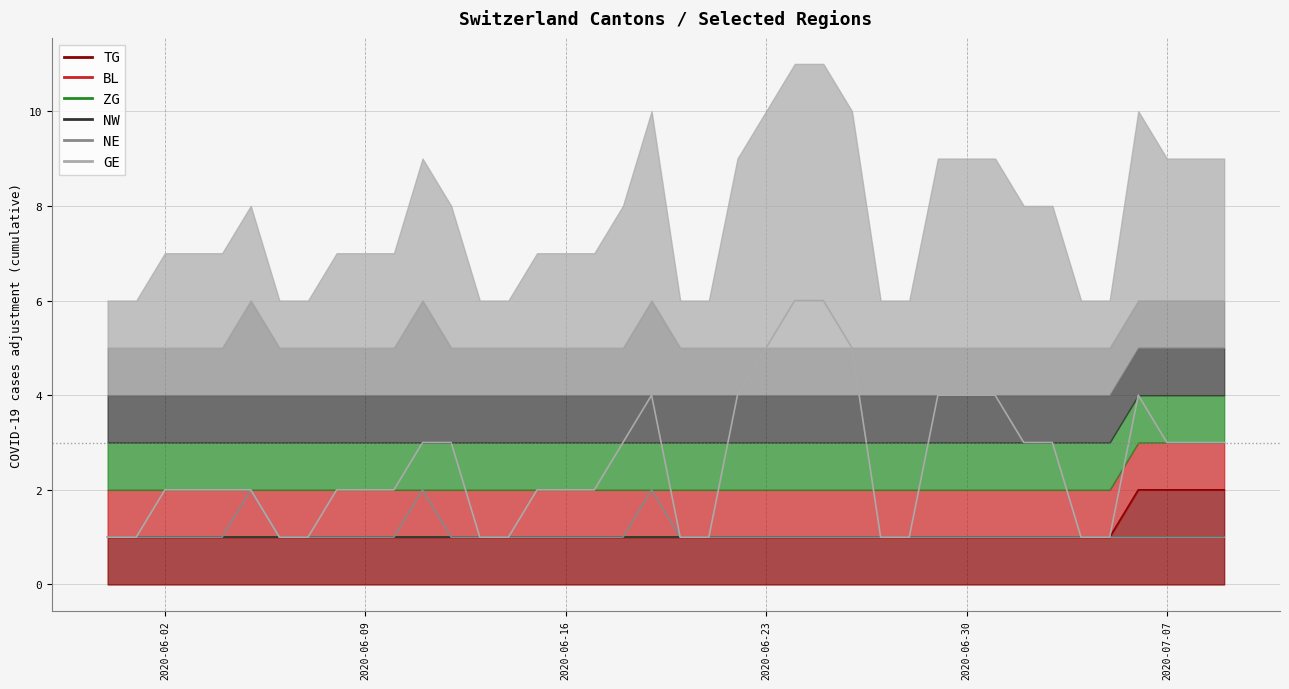

Which category has the lowest value in the TG series?

2020-05-31